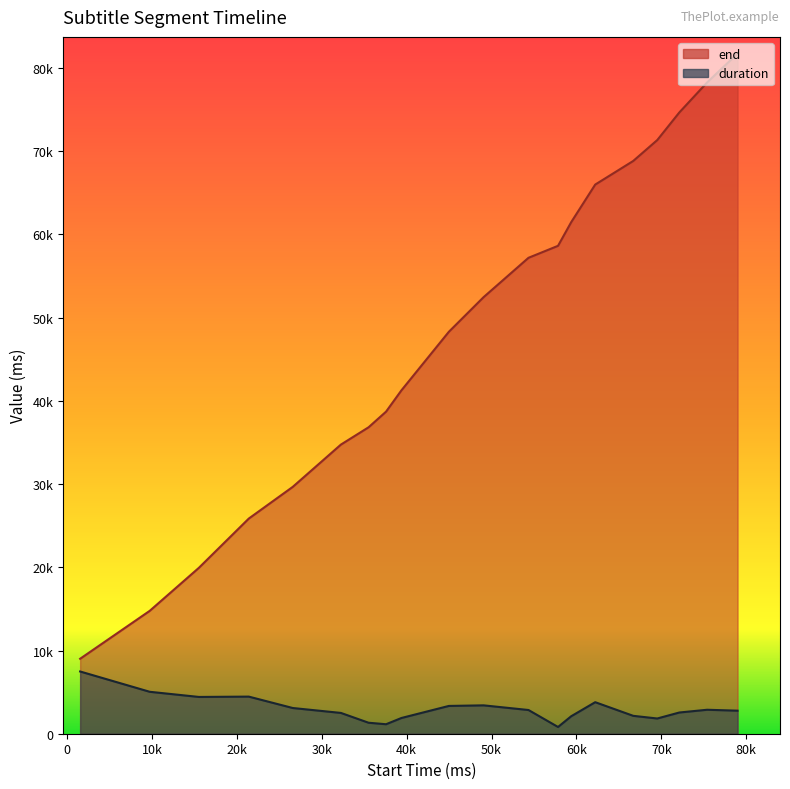

Is it true that duration equals 852 at 78980?

False